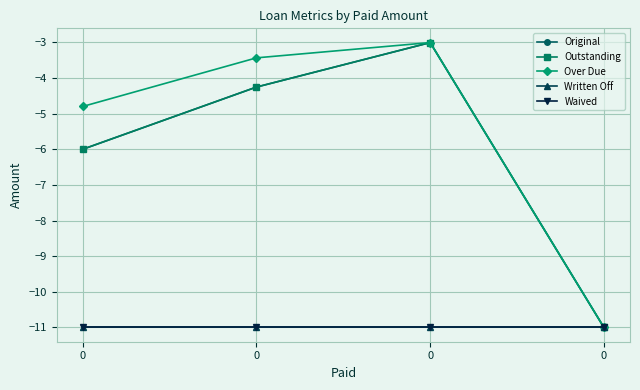

Rank the series at 0 from highest to lowest value.

Over Due, Original, Outstanding, Written Off, Waived